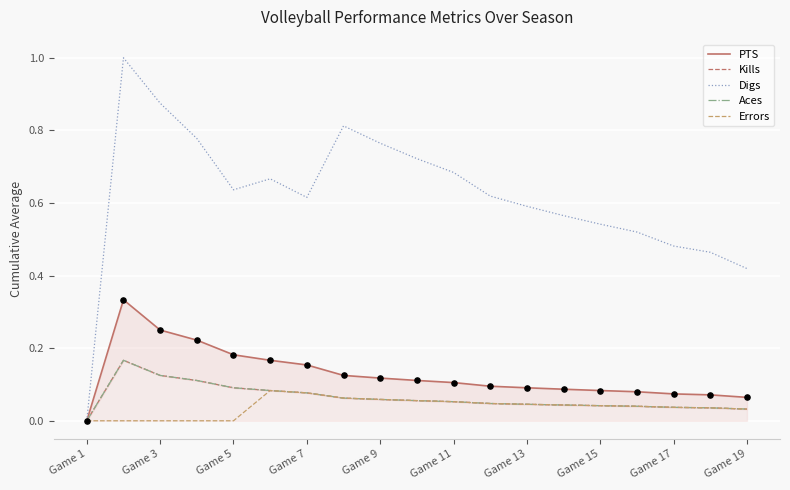

Which series contains the highest Y value?

Digs